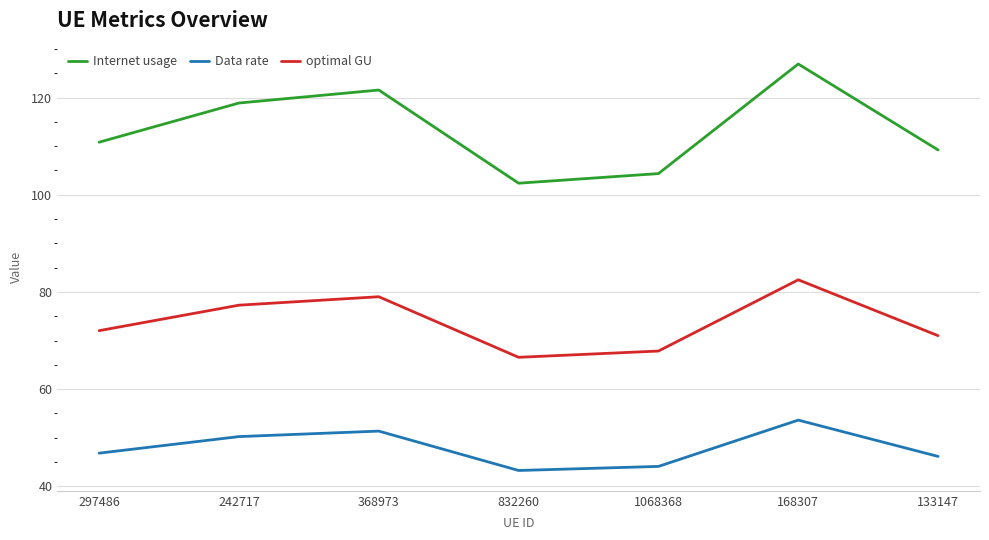

At which category does the chart reach its peak across all series?

168307